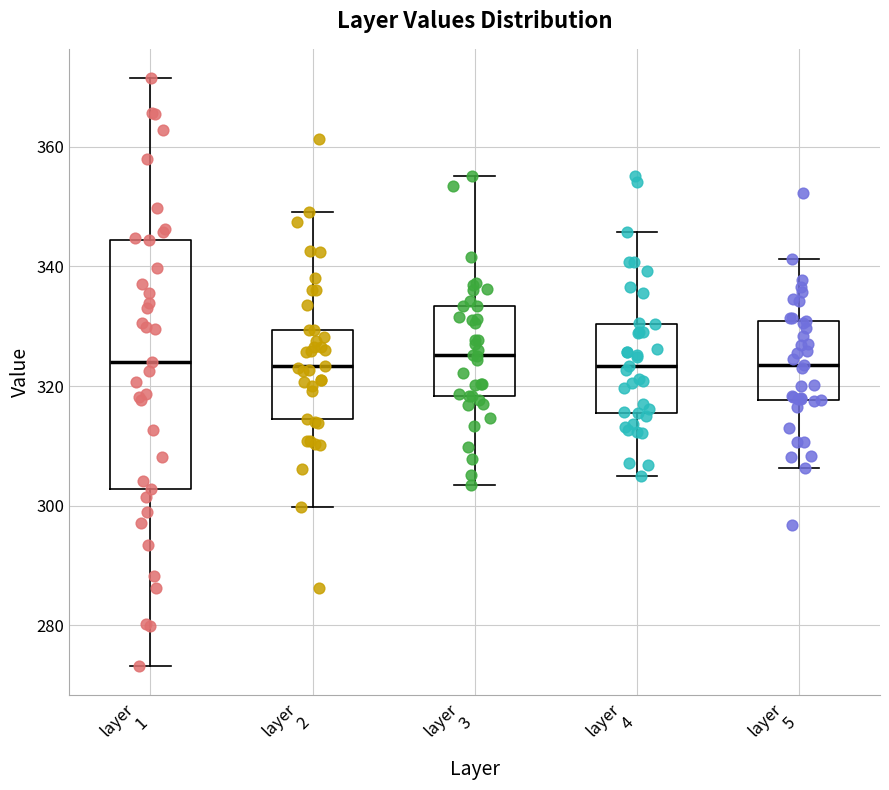

Reading left to right, read every box against the y-axis: the position of its median line, the range the box covers, and the ends of its whiskers. The values are not printed on the chart, so give them approximately, as read against the axis.

layer 1: median 324, box 302 to 344, whiskers 274 to 372
layer 2: median 324, box 314 to 330, whiskers 300 to 350
layer 3: median 326, box 318 to 334, whiskers 304 to 356
layer 4: median 324, box 316 to 330, whiskers 304 to 346
layer 5: median 324, box 318 to 330, whiskers 306 to 342